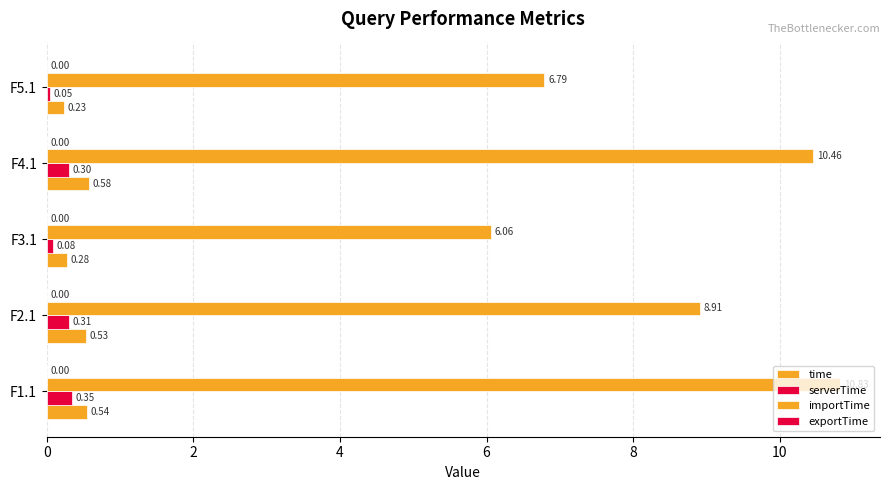

Count the number of categories in the chart.

5